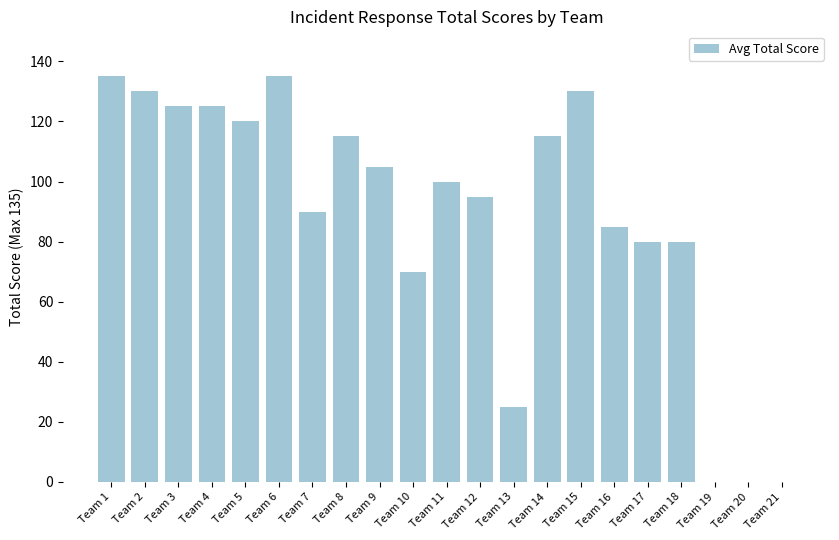

Approximately how many times larger is the value at Team 9 compared to Team 17?

1.3